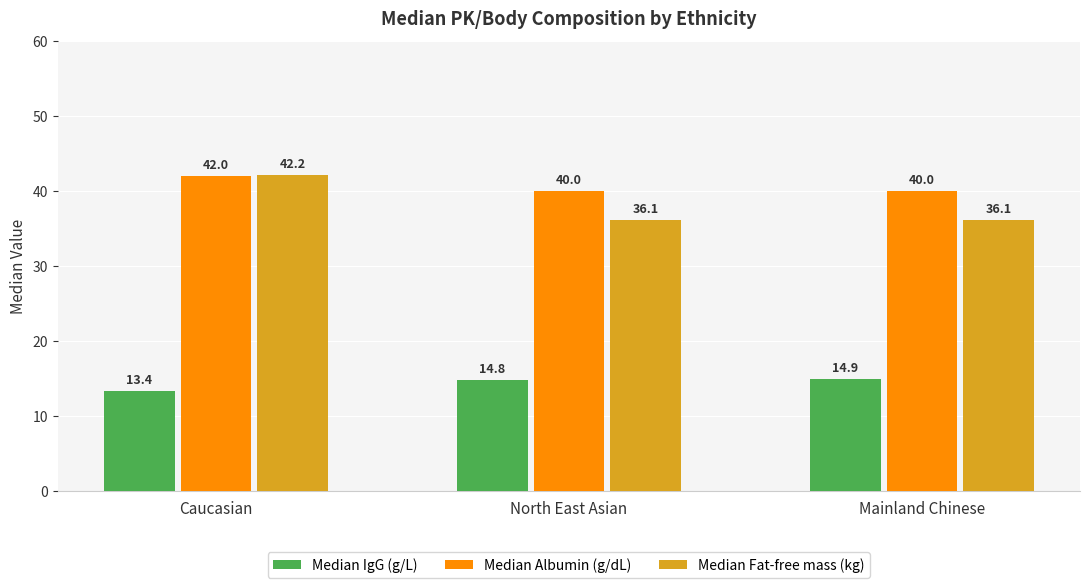

What is the value of the Median IgG (g/L) bar at the 1st from the left?

13.4